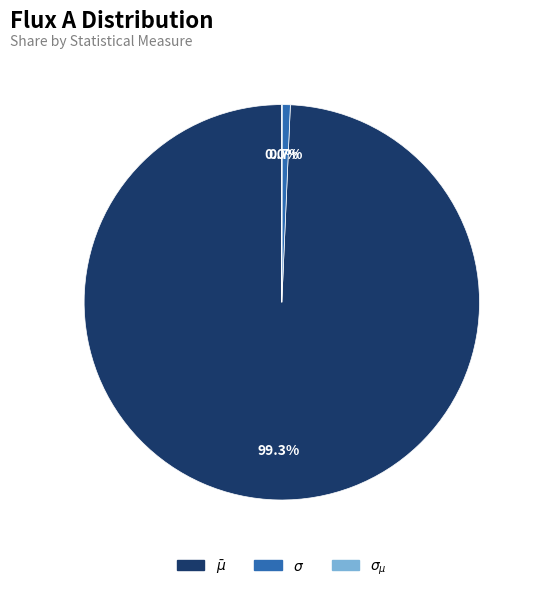

True or false: $\sigma$ accounts for 11% of the total.

False